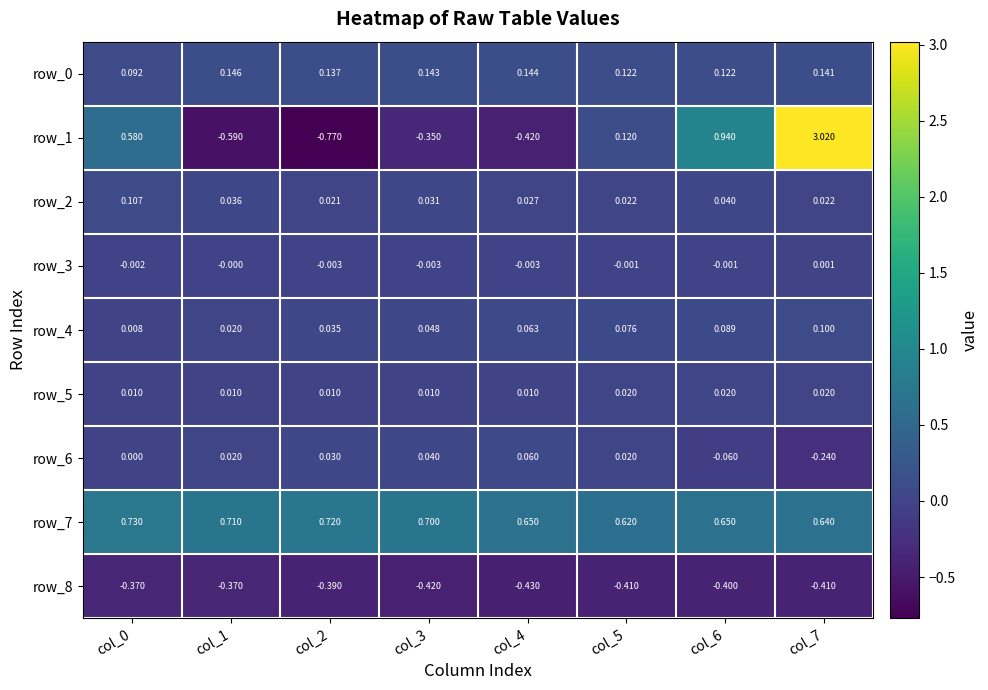

Reading right to left, extract all data points from this chart.

row_0: col_7=0.1	col_6=0.1	col_5=0.1	col_4=0.1	col_3=0.1	col_2=0.1	col_1=0.1	col_0=0.1
row_1: col_7=3.0	col_6=0.9	col_5=0.1	col_4=-0.4	col_3=-0.3	col_2=-0.8	col_1=-0.6	col_0=0.6
row_2: col_7=0.0	col_6=0.0	col_5=0.0	col_4=0.0	col_3=0.0	col_2=0.0	col_1=0.0	col_0=0.1
row_3: col_7=0.0	col_6=-0.0	col_5=-0.0	col_4=-0.0	col_3=-0.0	col_2=-0.0	col_1=-0.0	col_0=-0.0
row_4: col_7=0.1	col_6=0.1	col_5=0.1	col_4=0.1	col_3=0.0	col_2=0.0	col_1=0.0	col_0=0.0
row_5: col_7=0.0	col_6=0.0	col_5=0.0	col_4=0.0	col_3=0.0	col_2=0.0	col_1=0.0	col_0=0.0
row_6: col_7=-0.2	col_6=-0.1	col_5=0.0	col_4=0.1	col_3=0.0	col_2=0.0	col_1=0.0	col_0=0.0
row_7: col_7=0.6	col_6=0.7	col_5=0.6	col_4=0.7	col_3=0.7	col_2=0.7	col_1=0.7	col_0=0.7
row_8: col_7=-0.4	col_6=-0.4	col_5=-0.4	col_4=-0.4	col_3=-0.4	col_2=-0.4	col_1=-0.4	col_0=-0.4